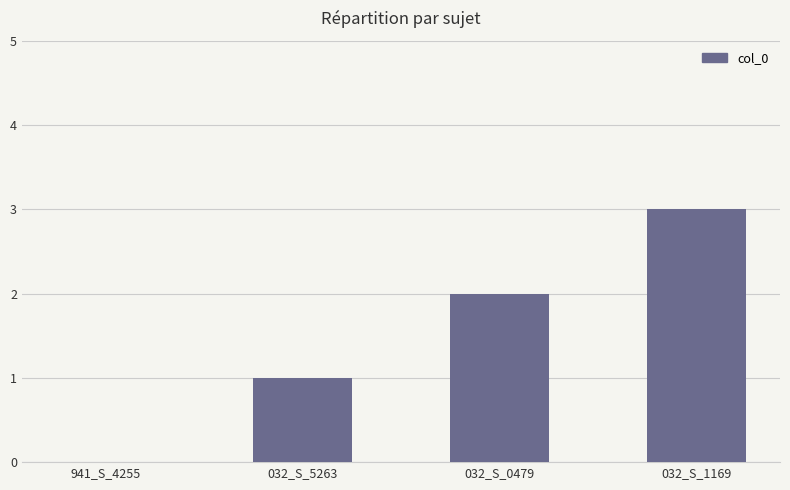

The value at 032_S_0479 is 1. True or false?

False